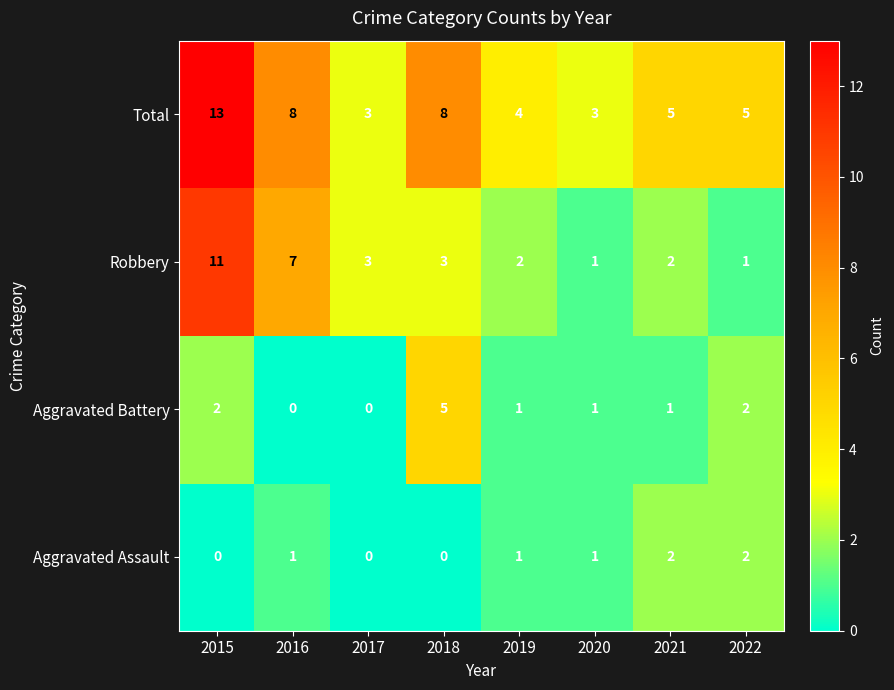

What is the difference between the maximum and minimum values in the Robbery series?

10